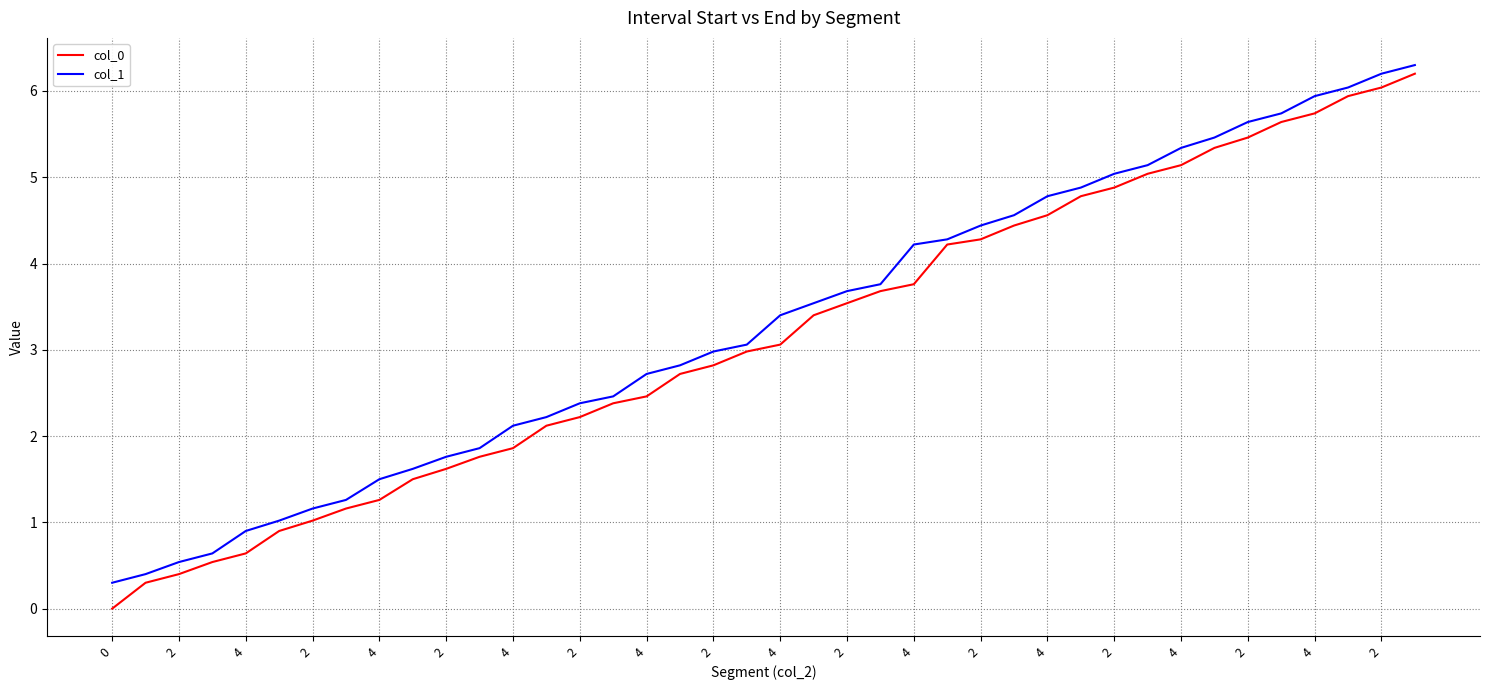

Does the chart display data point markers on the line(s)?

No